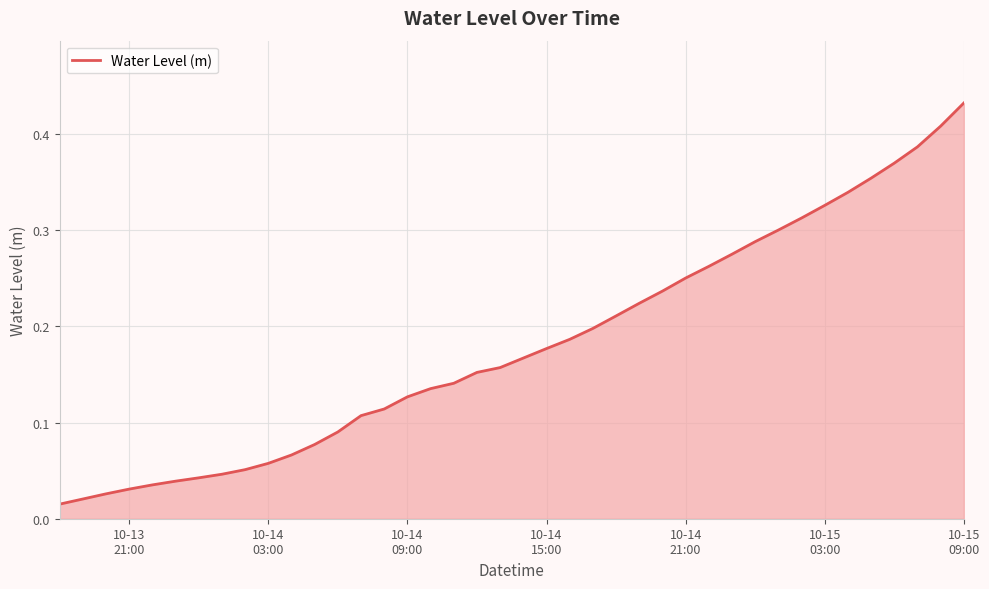

How many lines are shown in the chart?

1